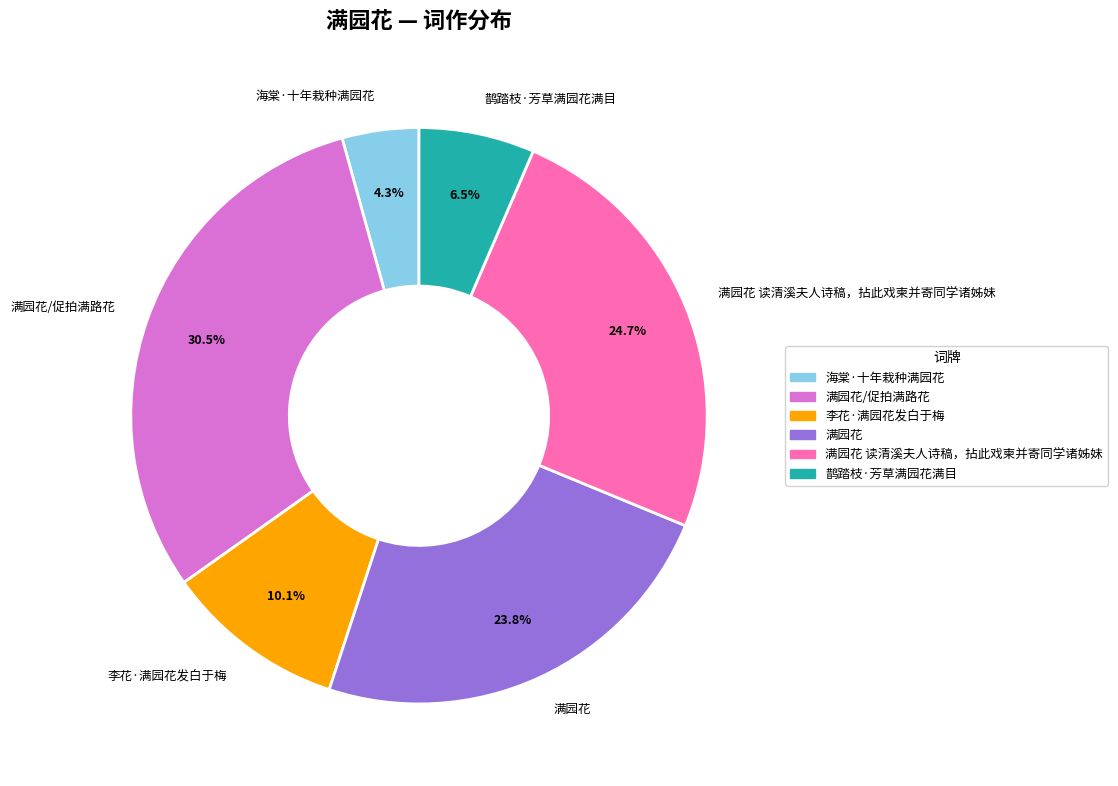

Which category has the smallest portion of the pie?

海棠·十年栽种满园花